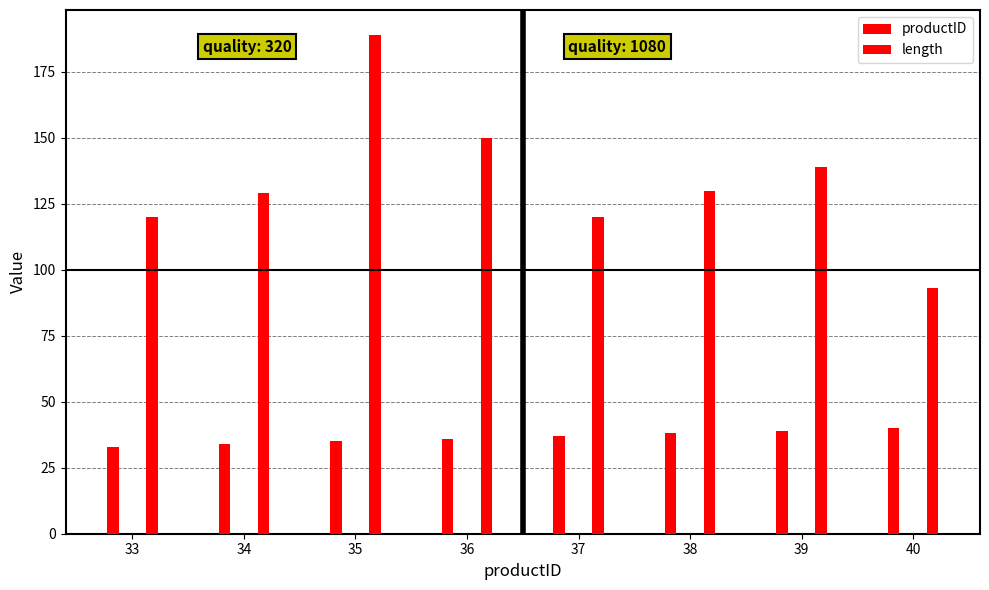

Read the length value at 33.

120